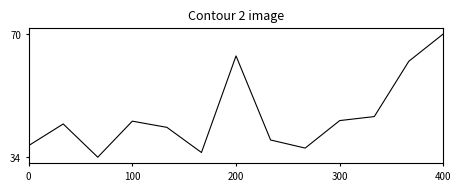

What is the maximum value shown in the chart?

70.1